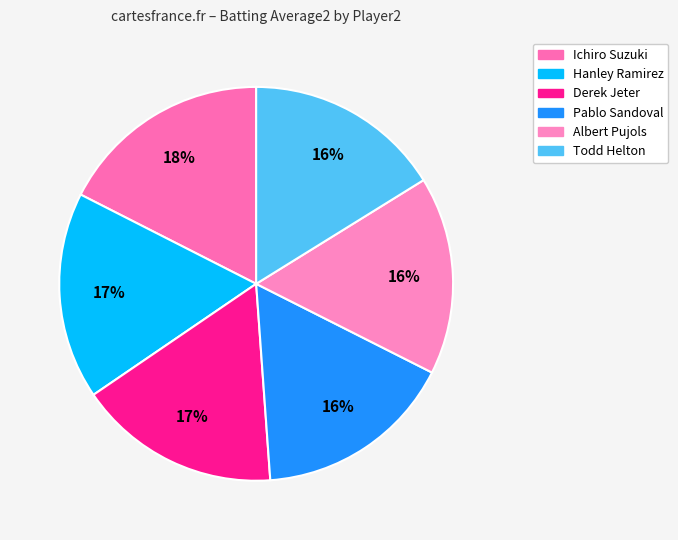

How many slices are in this pie chart?

6